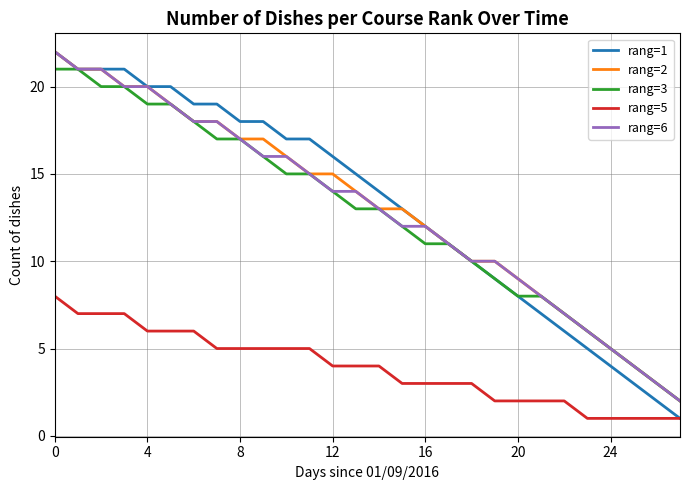

What is the greatest value displayed?

22